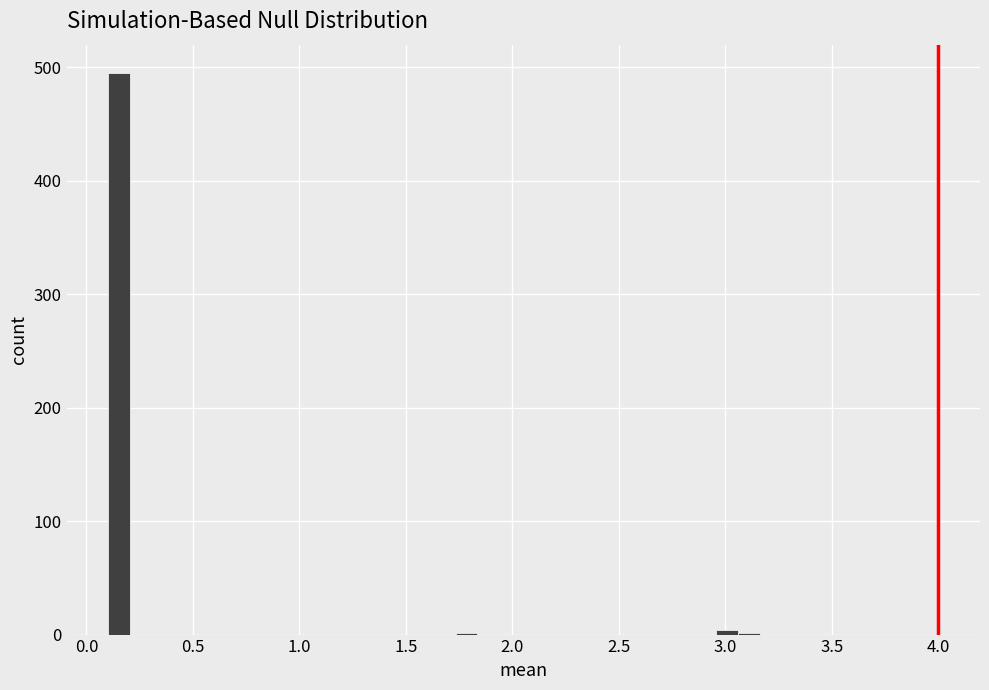

Around what value on the x-axis is the tallest bar? Give the approximate position of its centre, as read against the axis.

0.15